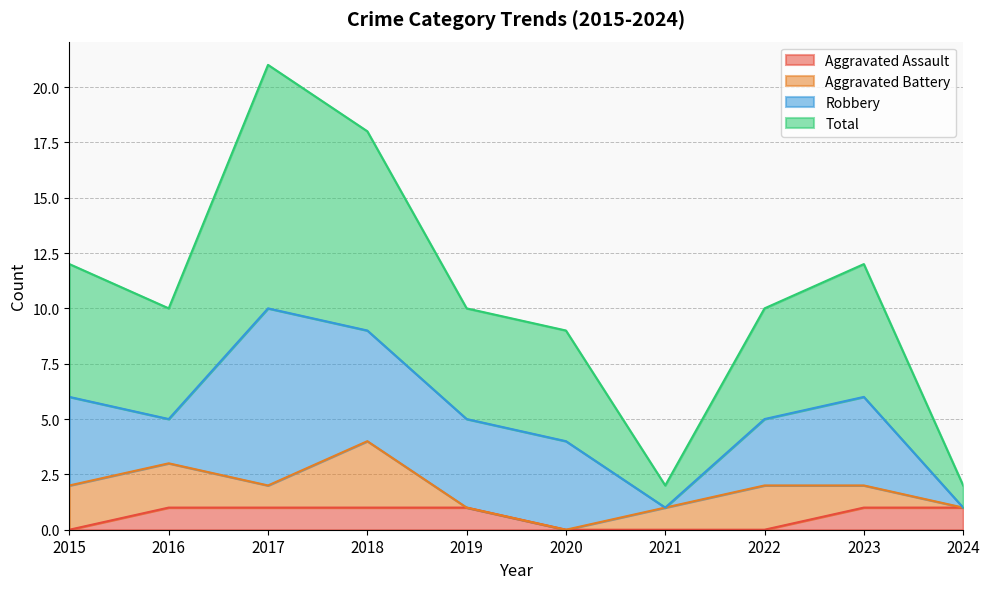

Rank the categories by Total value from highest to lowest.

2017, 2018, 2015, 2023, 2016, 2019, 2022, 2020, 2021, 2024